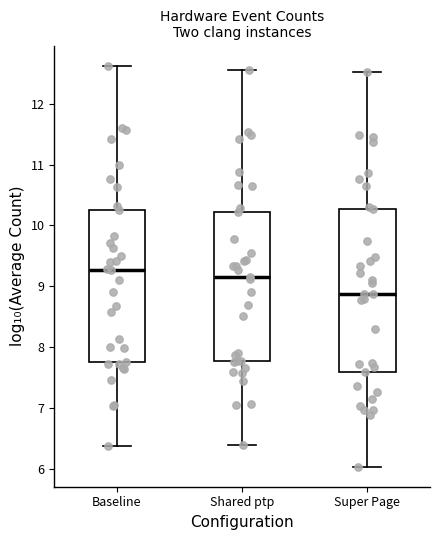

Reading left to right, read every box against the y-axis: the position of its median line, the range the box covers, and the ends of its whiskers. The values are not printed on the chart, so give them approximately, as read against the axis.

Baseline: median 9.3, box 7.7 to 10.3, whiskers 6.4 to 12.6
Shared ptp: median 9.2, box 7.8 to 10.2, whiskers 6.4 to 12.6
Super Page: median 8.9, box 7.6 to 10.3, whiskers 6.0 to 12.5